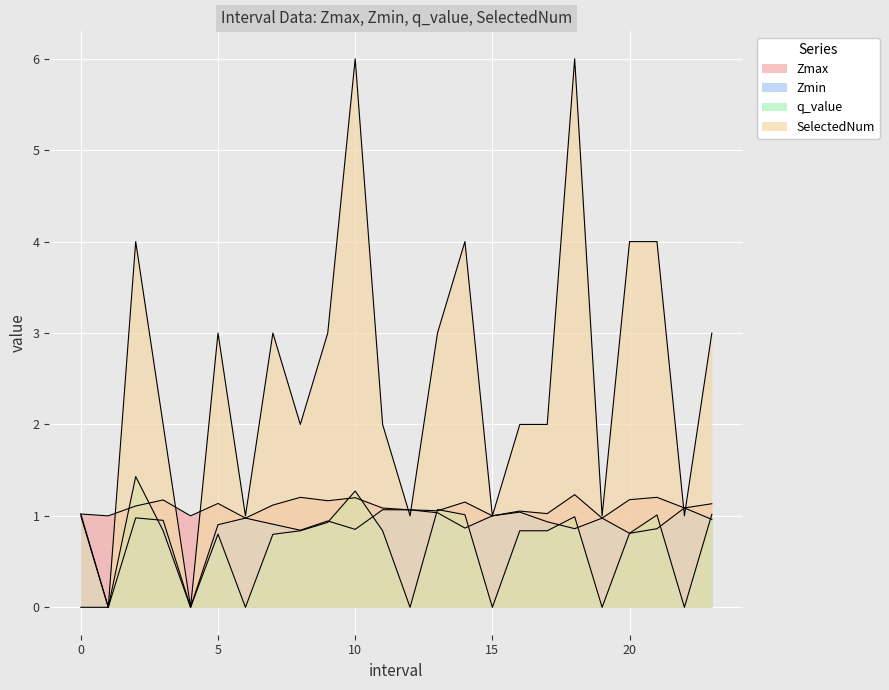

What is the label of the 17th point from the left?

16.0